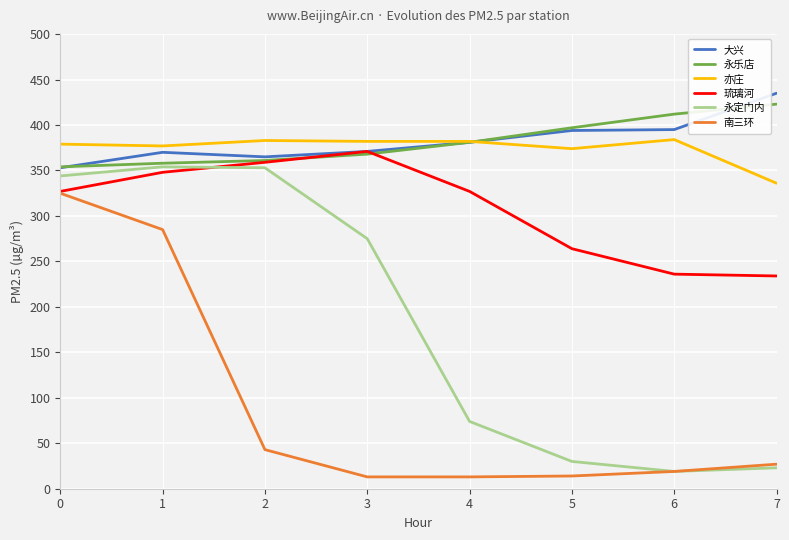

What is the total value across all series at 1?

2092